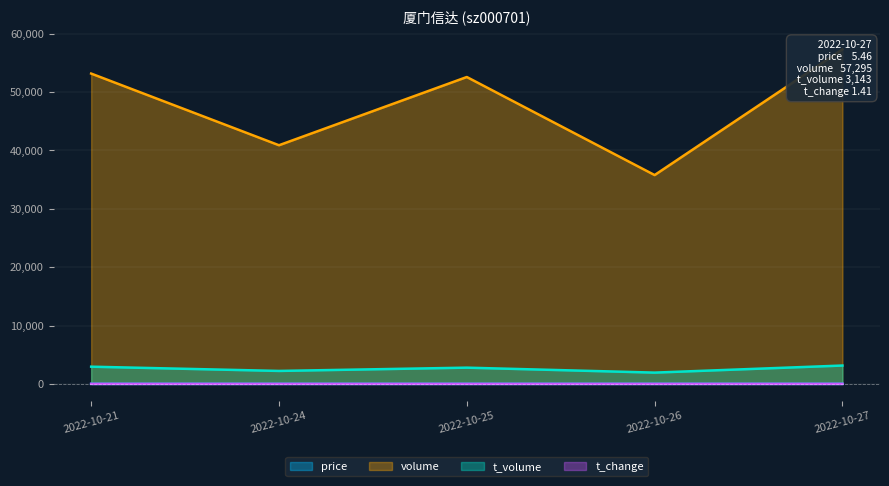

Is it true that price equals 2.3 at 2022-10-26?

False